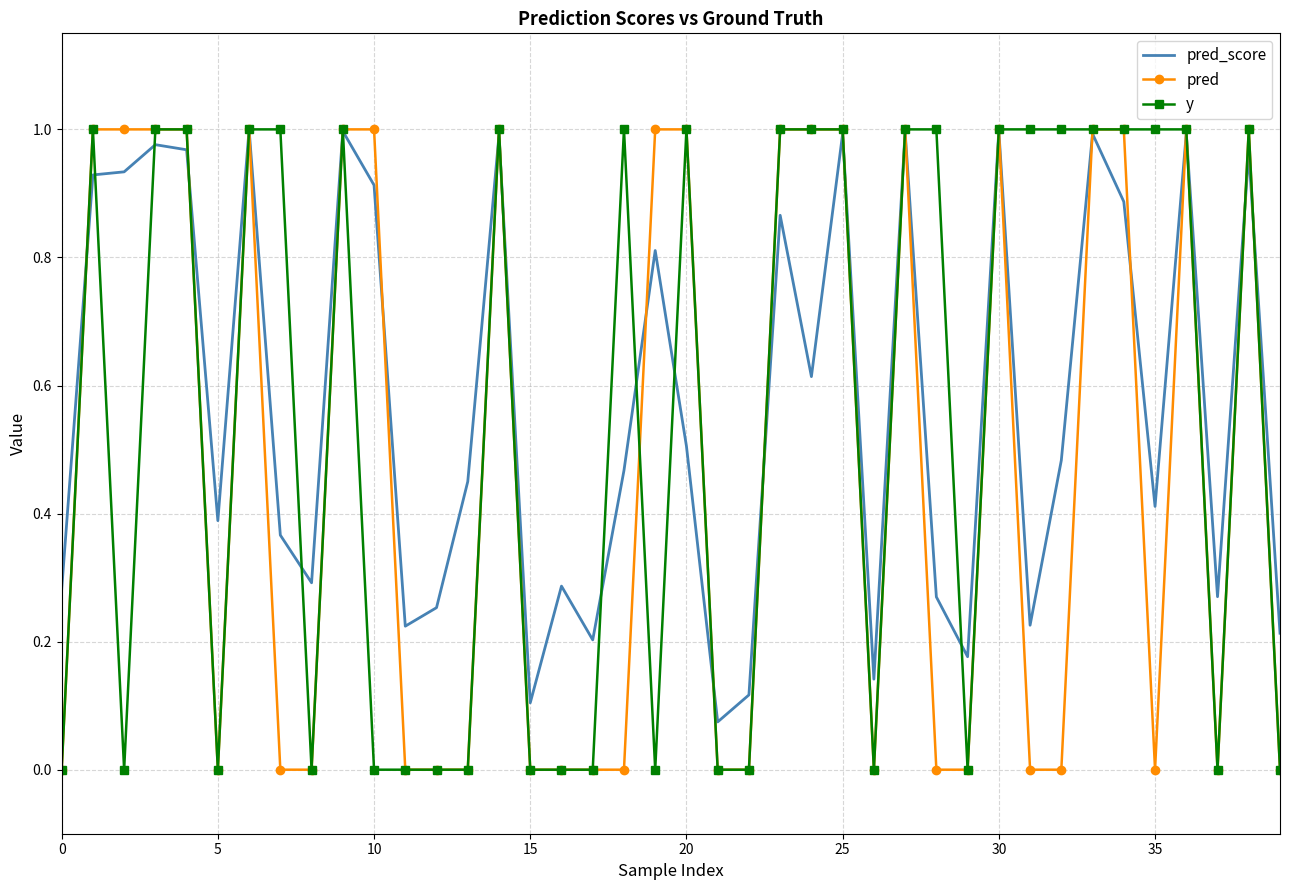

Count the number of data series in this chart.

3